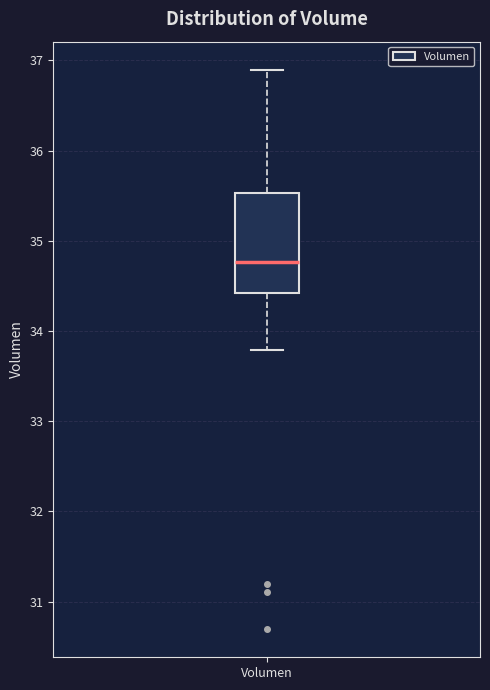

Transcribe this box plot: give where the median line is, the range the box spans, and where the two whiskers end, as read against the y-axis. The values are not printed on the chart, so give them approximately, as read against the axis.

median 34.8, box 34.4 to 35.5, whiskers 33.8 to 36.9